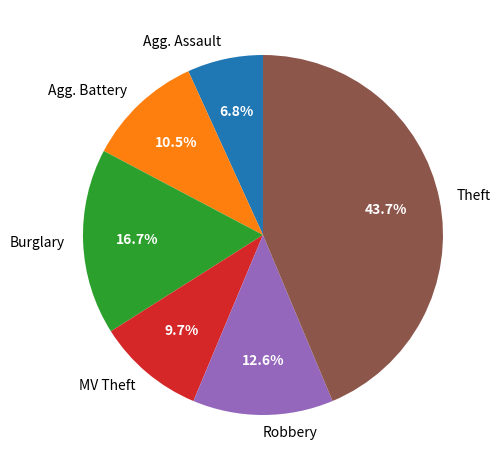

Is there any slice that represents more than half of the pie?

No